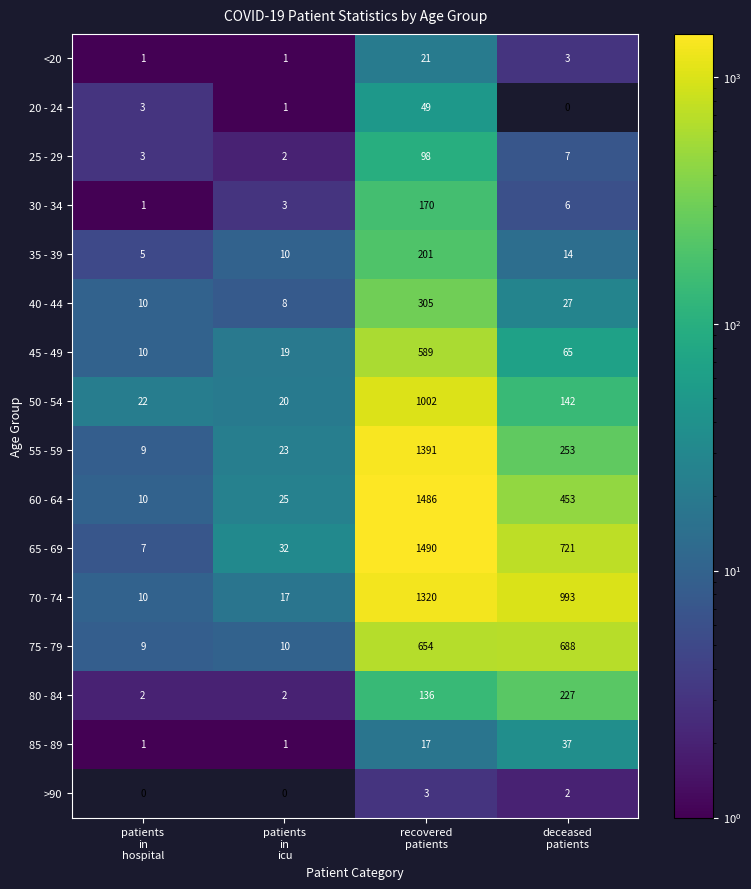

Which series has the largest range (max minus min)?

65 - 69